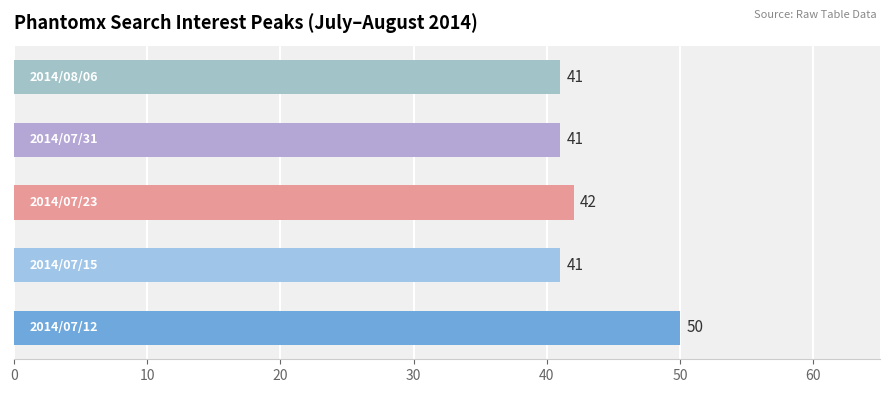

Count the values in the range 41 to 42.

4